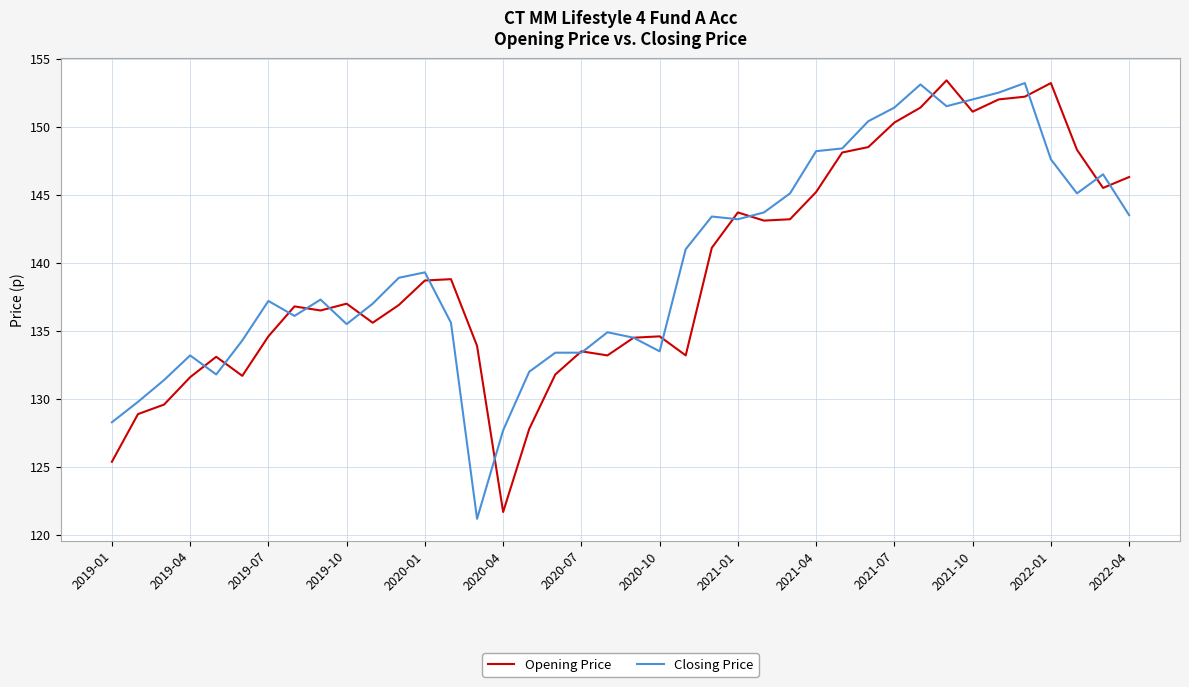

What is the minimum value shown in the chart?

121.2